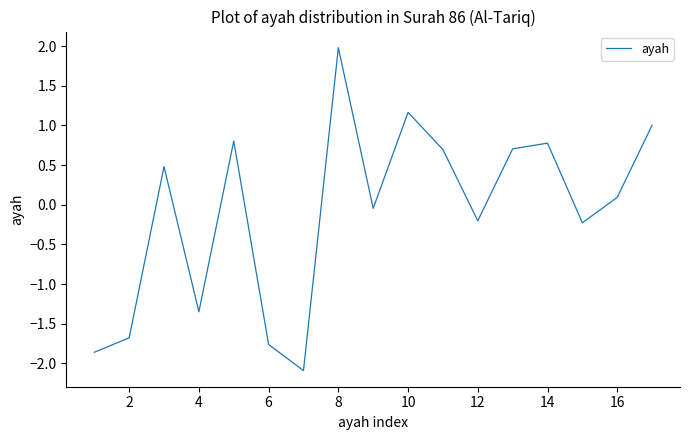

How many negative values are there?

8